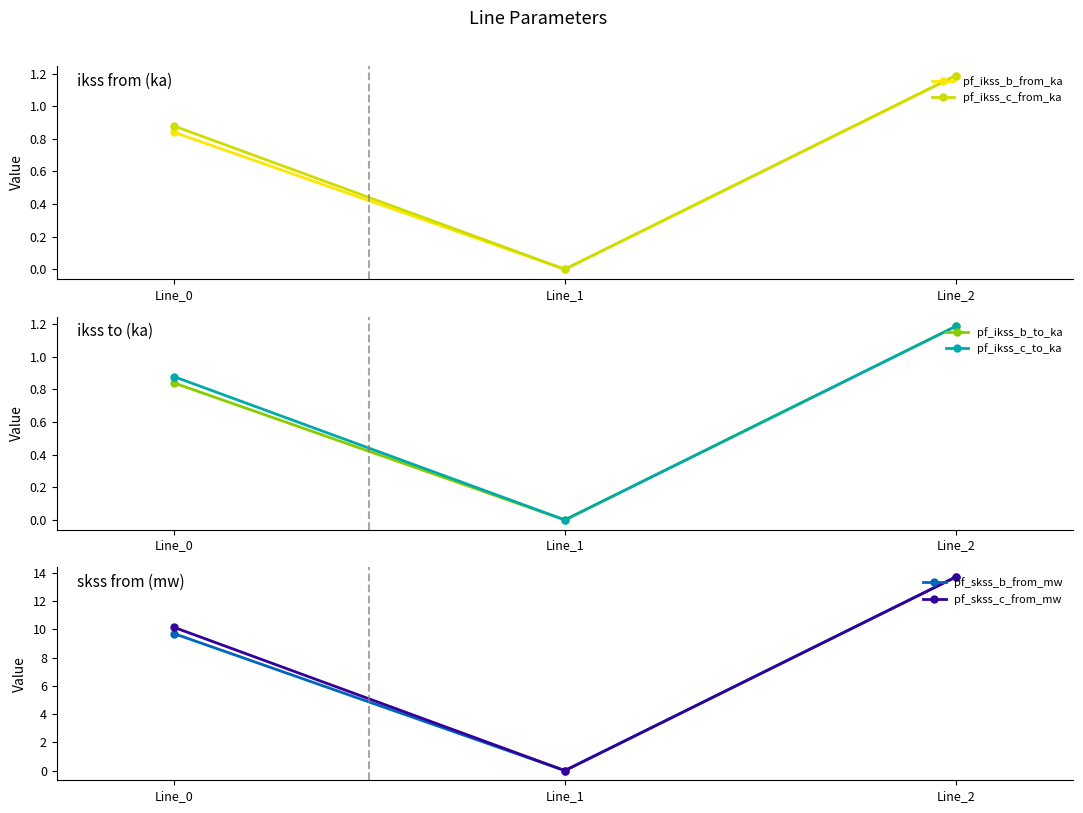

Which series has the largest total across all categories?

pf_skss_c_from_mw